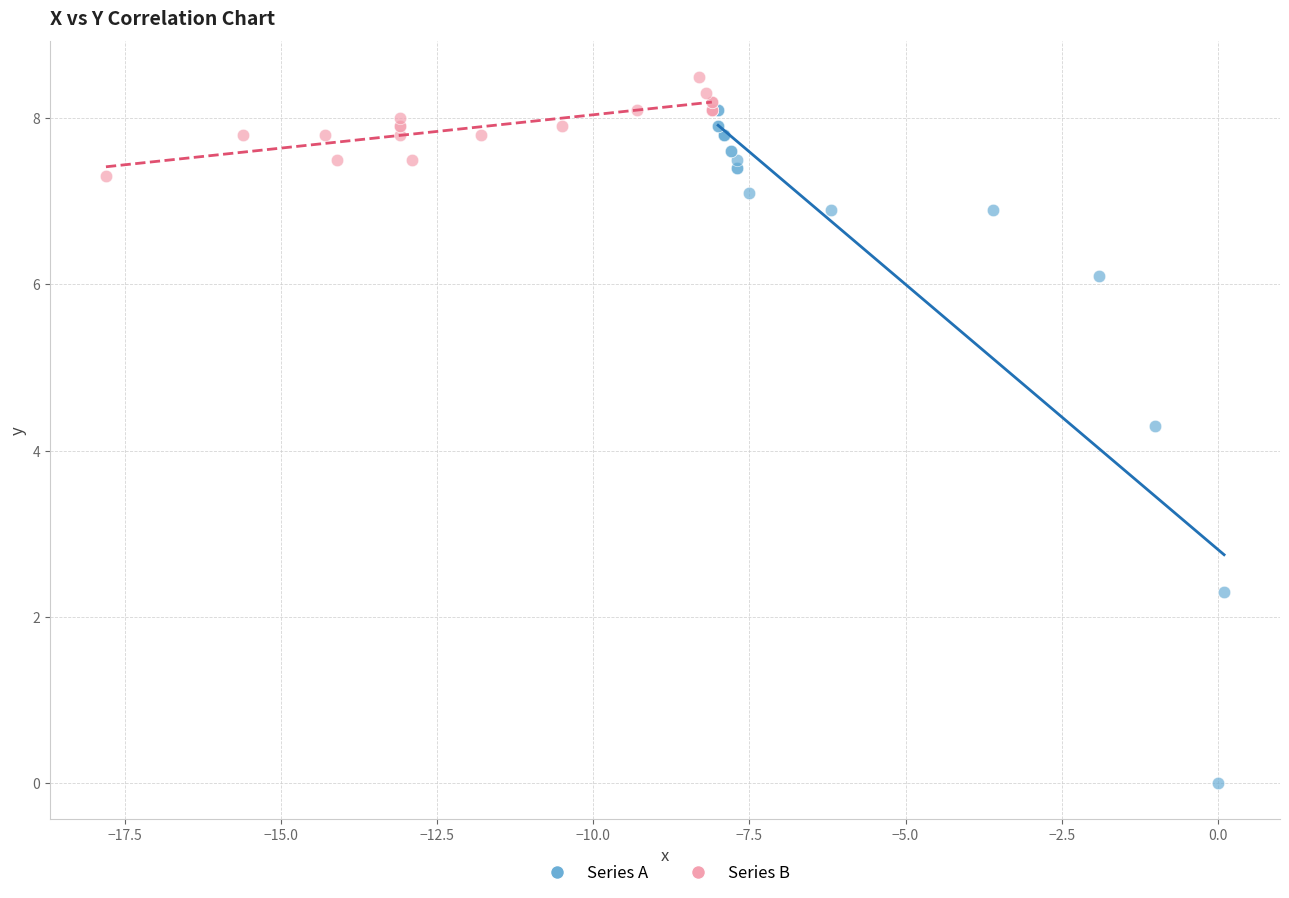

Which series reaches the minimum Y coordinate?

Series A